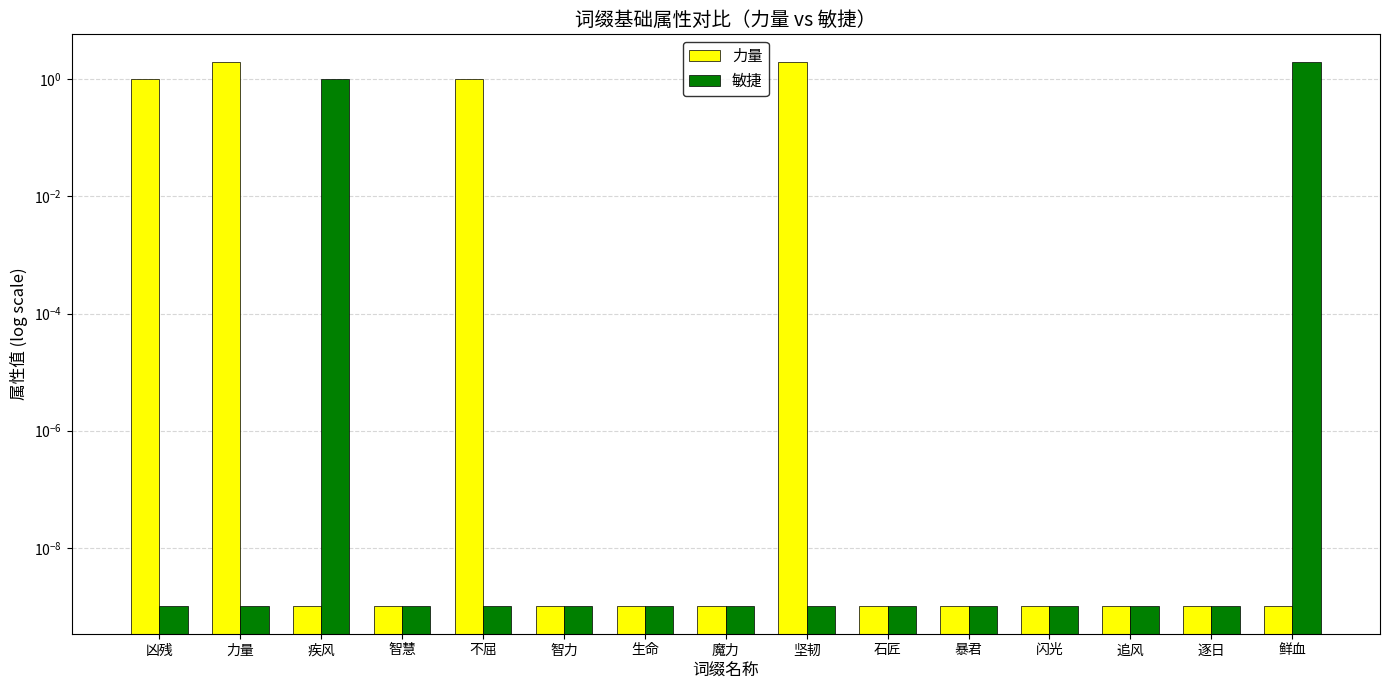

Rank the series by their average value, from highest to lowest.

力量, 敏捷